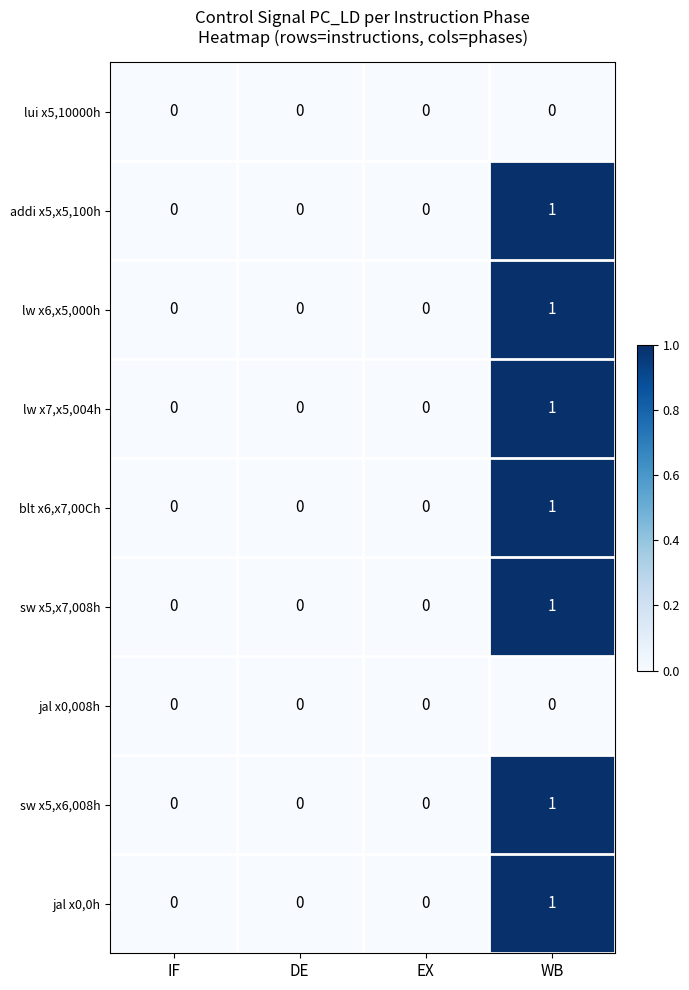

The value of jal x0,0h at WB is 1. True or false?

True